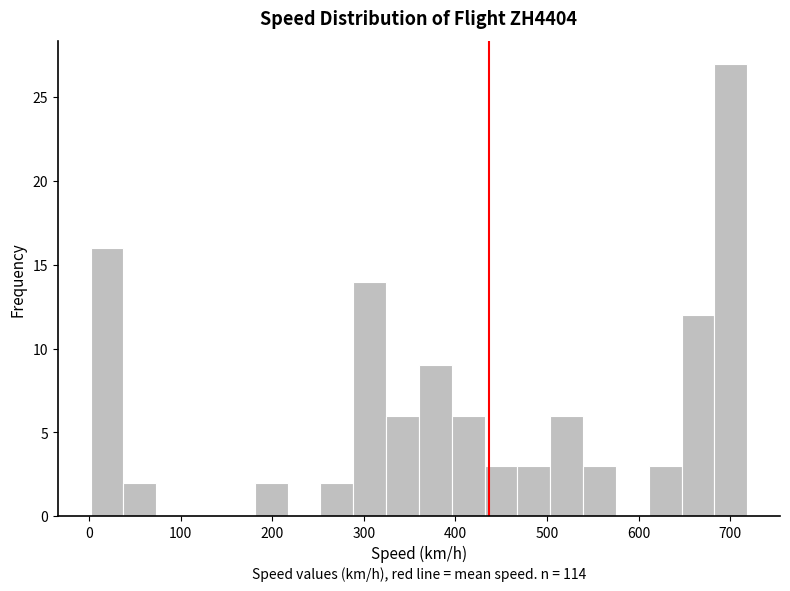

Around what value on the x-axis is the tallest bar? Give the approximate position of its centre, as read against the axis.

700